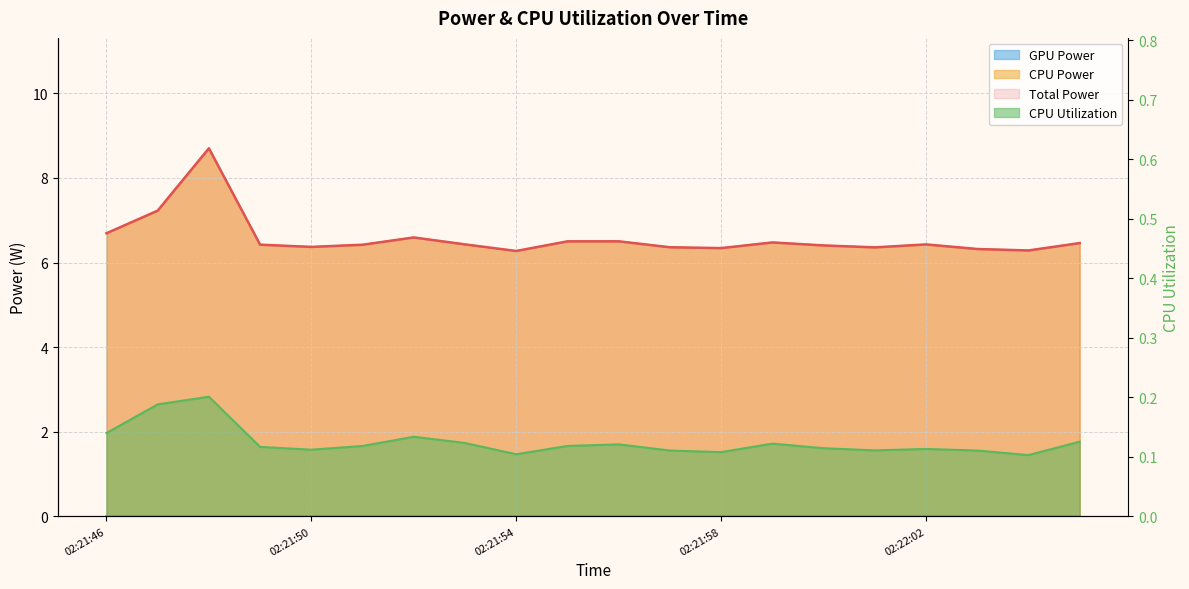

What is the label of the 6th point from the right?

02:22:00